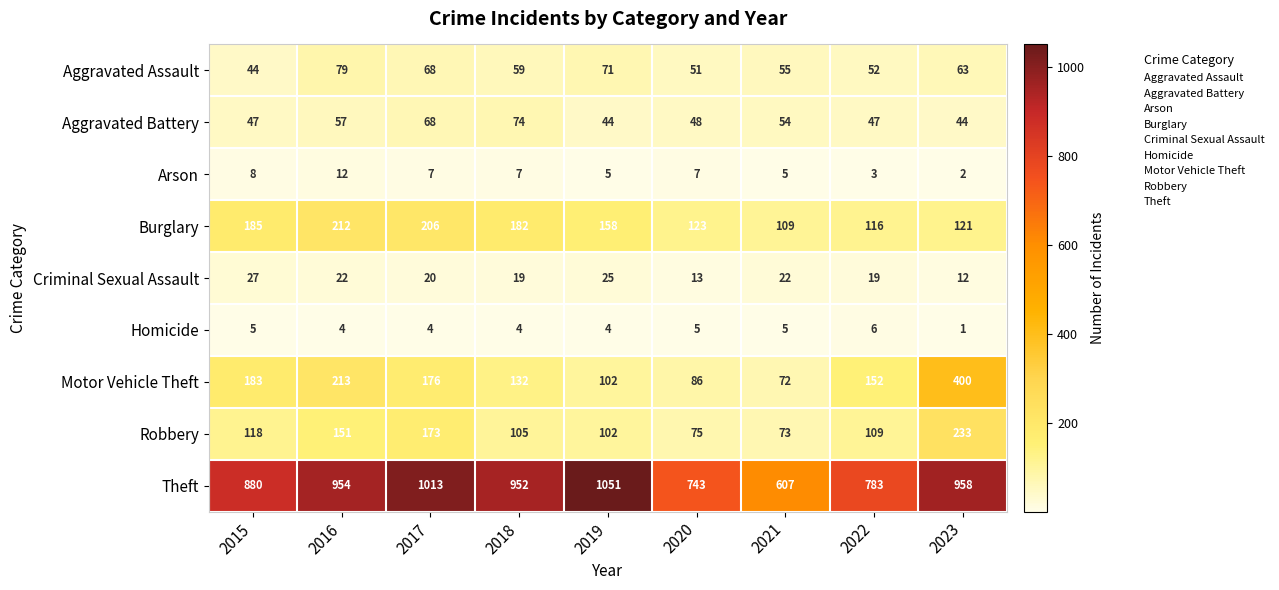

What is the greatest value displayed?

1051